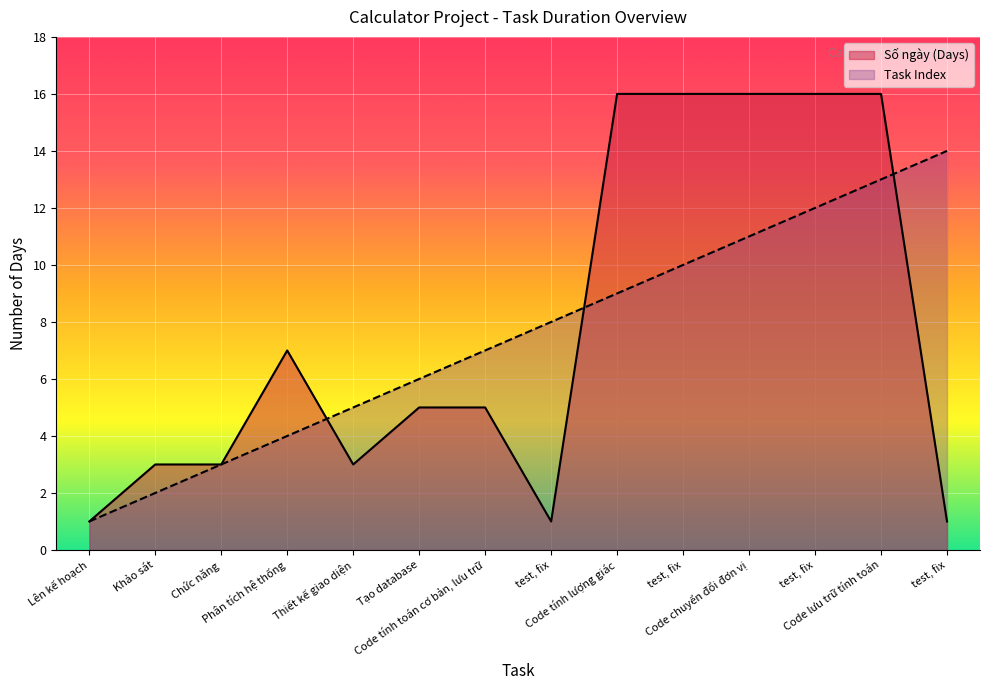

How many intersections are there between Số ngày (Days) and Task Index?

3